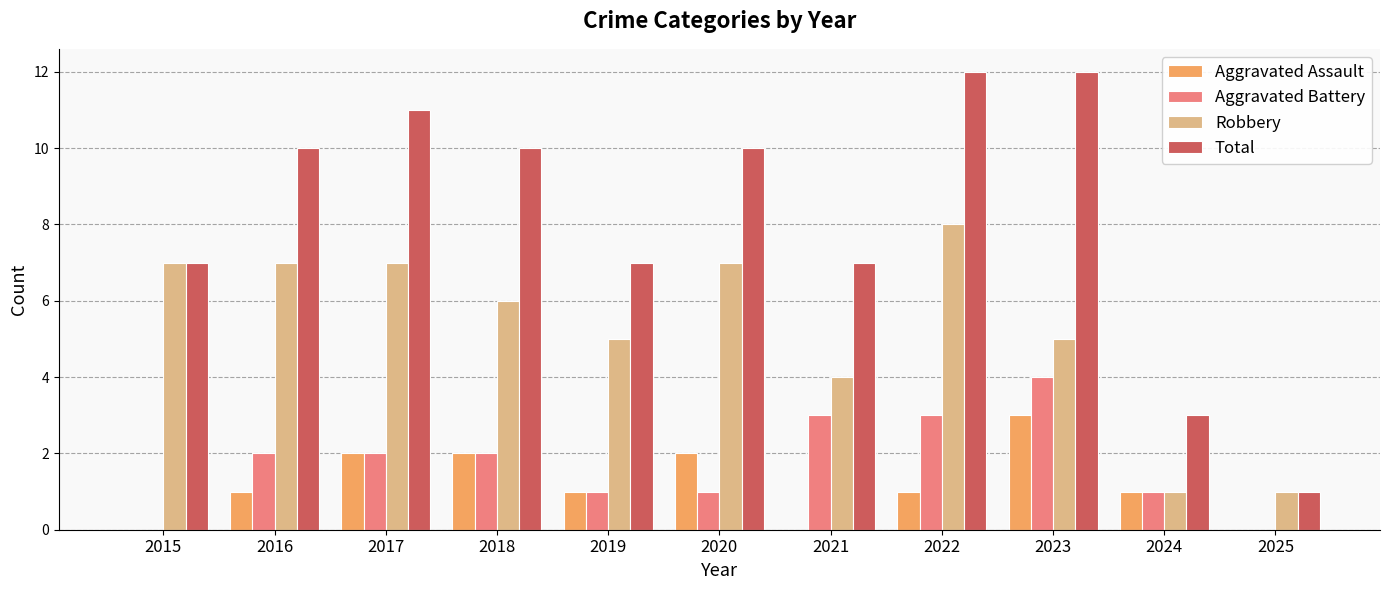

How many groups of bars are there?

11